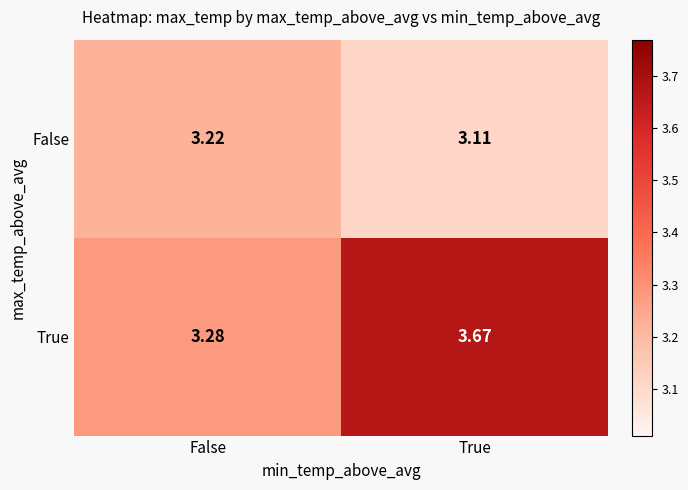

Rank the series at True from highest to lowest value.

True, False